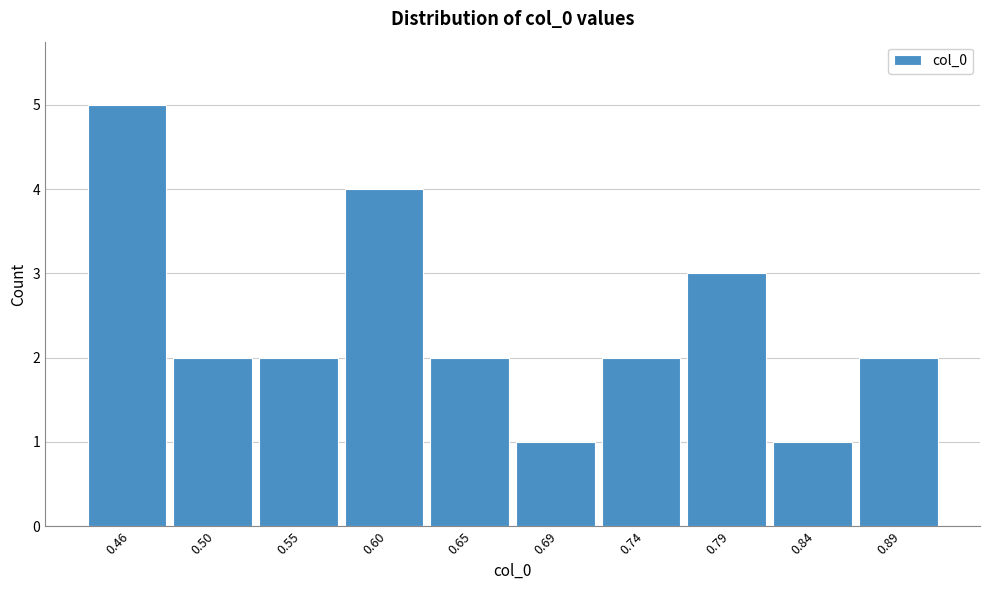

Reading left to right, transcribe all the data shown in this chart.

5	2	2	4	2	1	2	3	1	2